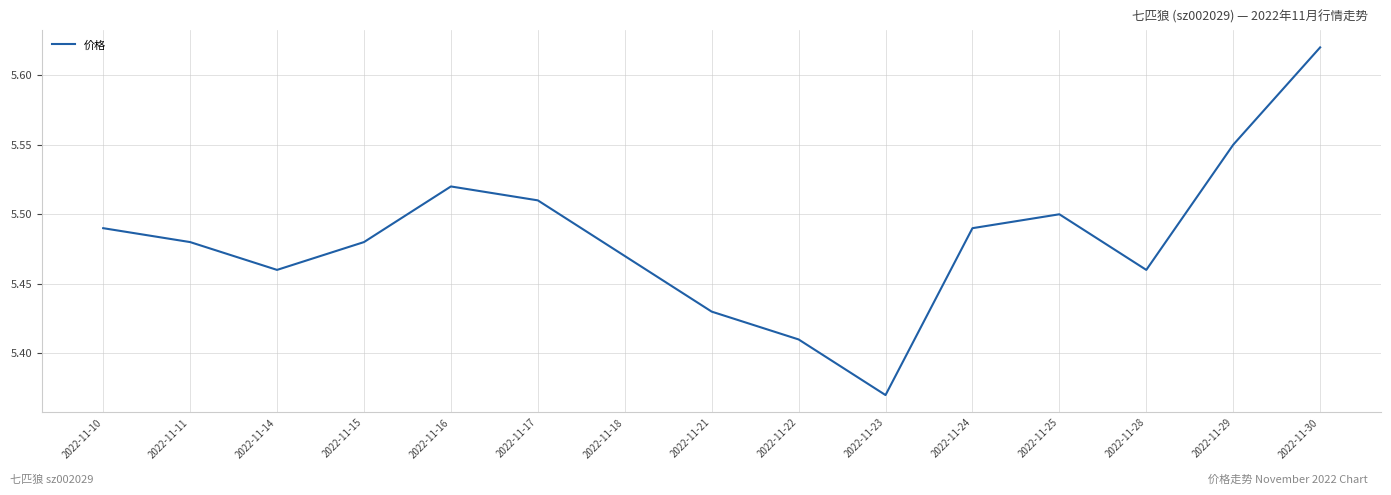

Which label corresponds to the smallest value in the chart?

2022-11-23